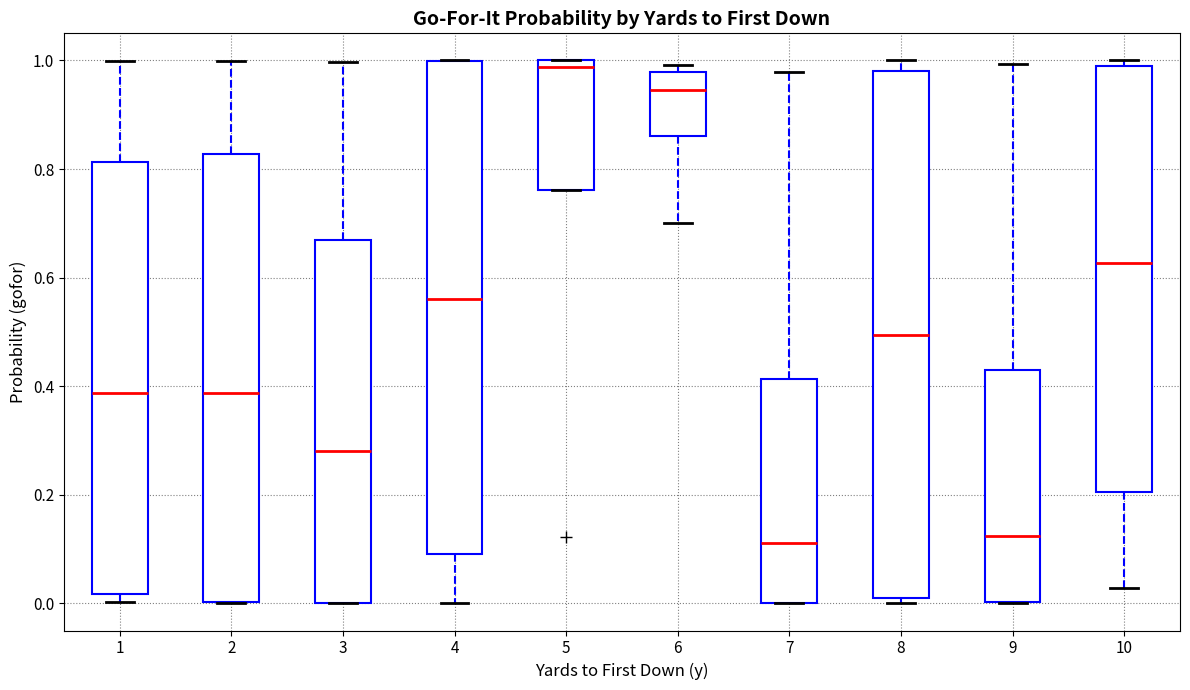

Where is the lower edge of the box at x = 4 on the y-axis? The values are not printed on the chart, so give them approximately, as read against the axis.

0.10